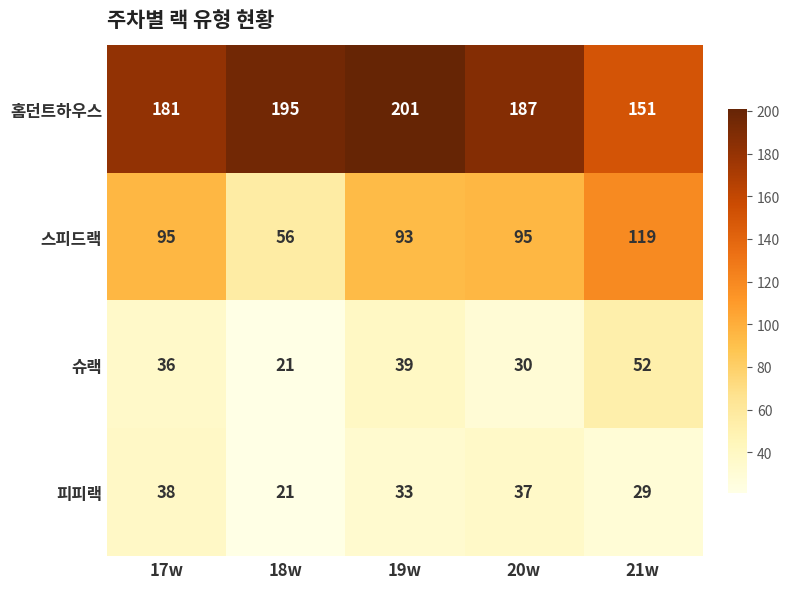

How many series are shown in this chart?

4